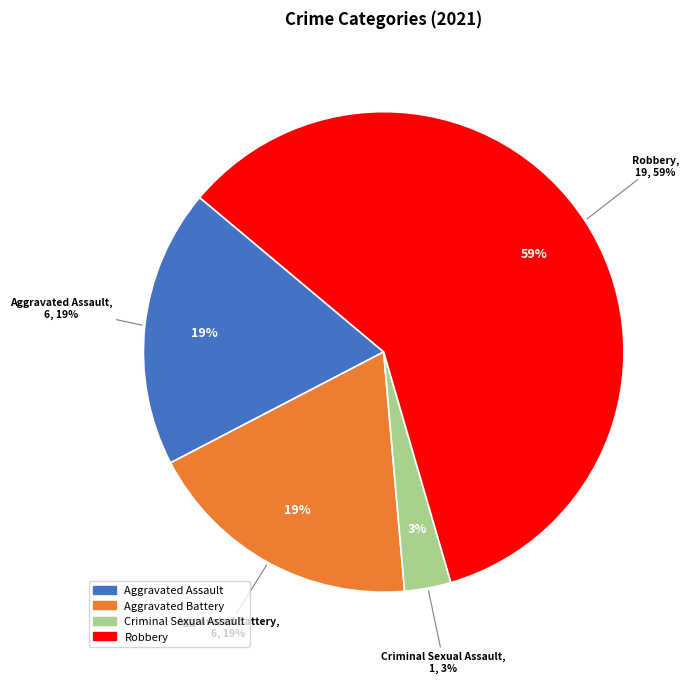

Rank the categories by value from lowest to highest.

Criminal Sexual Assault, Aggravated Assault, Aggravated Battery, Robbery